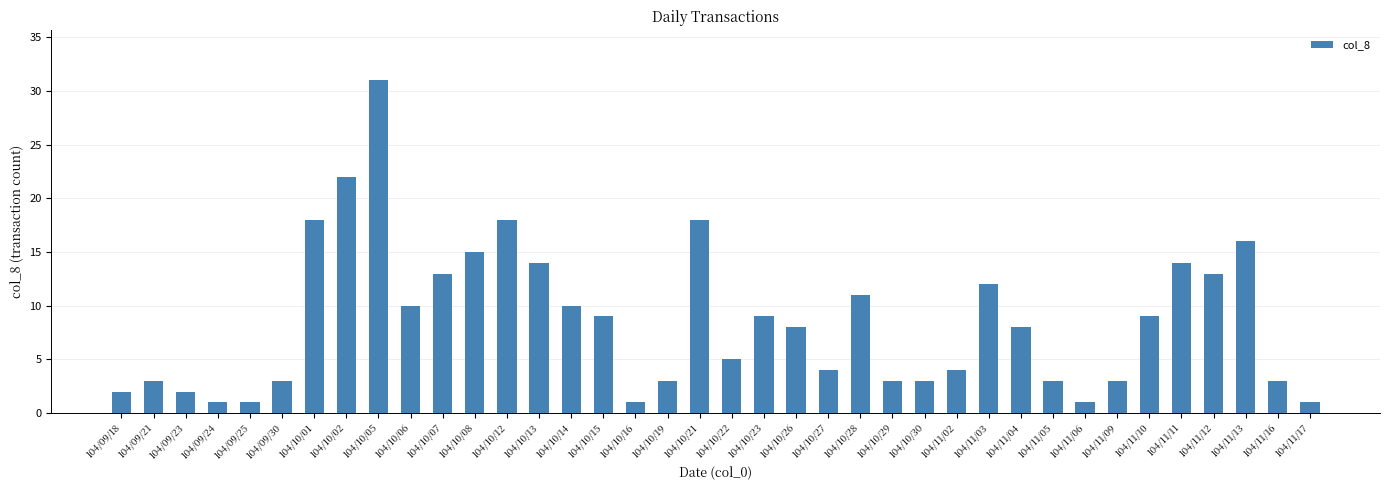

What is the minimum value shown in the chart?

1